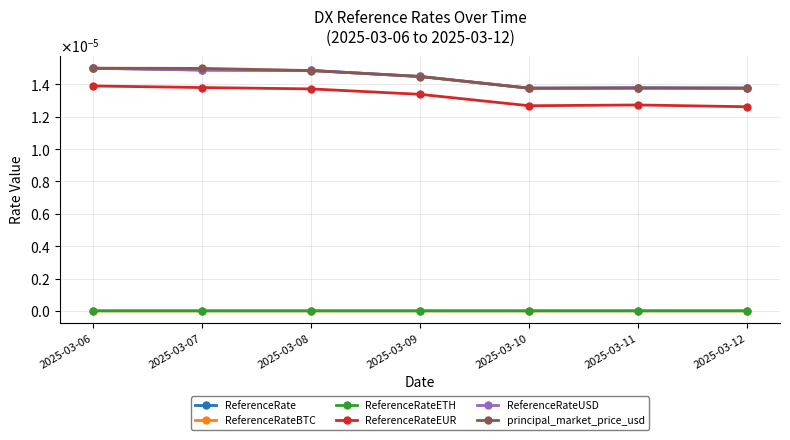

The value of ReferenceRateBTC at 2025-03-12 is 0.0. True or false?

True